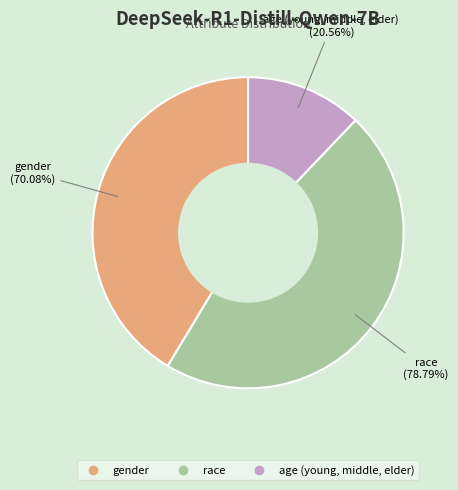

What is the largest slice in the pie chart?

race